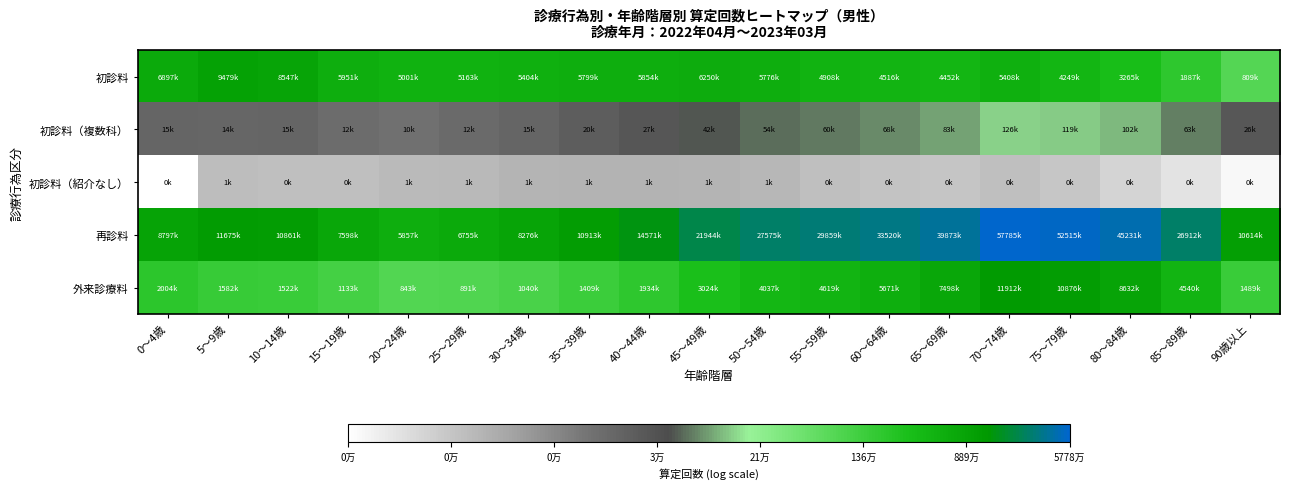

List the series in order of their peak value, highest first.

再診料, 外来診療料, 初診料, 初診料（複数科）, 初診料（紹介なし）